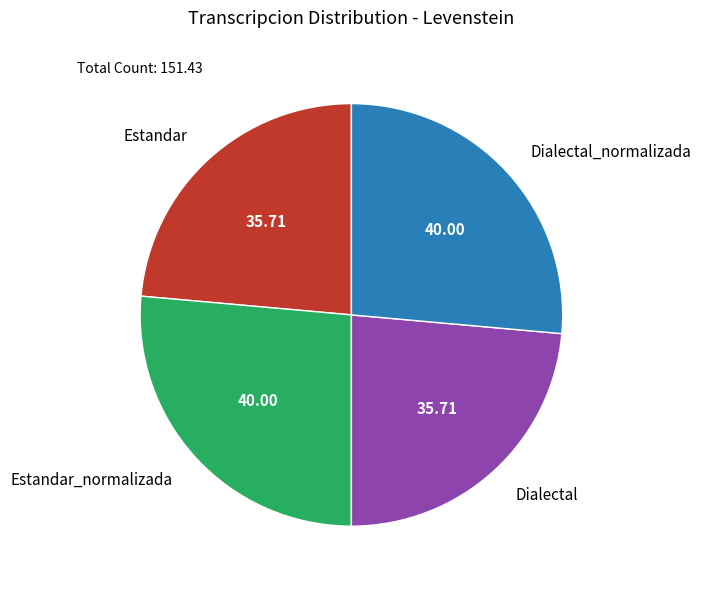

Count the number of slices in the pie.

4